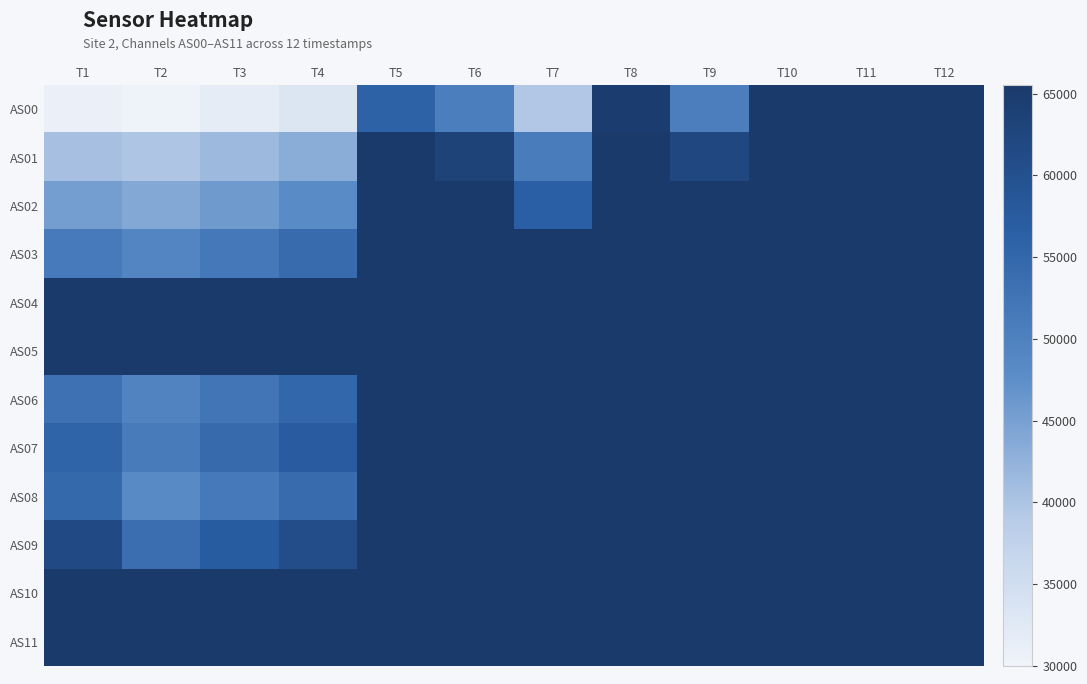

Reading left to right, transcribe all the data shown in this chart.

AS00: T1=30805	T2=30315	T3=31725	T4=33179	T5=56082	T6=50605	T7=39552	T8=64758	T9=50529	T10=65535	T11=65535	T12=65535
AS01: T1=40541	T2=39739	T3=41452	T4=43226	T5=65535	T6=63263	T7=50930	T8=65535	T9=62151	T10=65535	T11=65535	T12=65535
AS02: T1=45341	T2=43937	T3=45887	T4=47936	T5=65535	T6=65535	T7=56619	T8=65535	T9=65535	T10=65535	T11=65535	T12=65535
AS03: T1=51337	T2=49267	T3=51661	T4=54177	T5=65535	T6=65535	T7=65535	T8=65535	T9=65535	T10=65535	T11=65535	T12=65535
AS04: T1=65535	T2=65535	T3=65535	T4=65535	T5=65535	T6=65535	T7=65535	T8=65535	T9=65535	T10=65535	T11=65535	T12=65535
AS05: T1=65535	T2=65535	T3=65535	T4=65535	T5=65535	T6=65535	T7=65535	T8=65535	T9=65535	T10=65535	T11=65535	T12=65535
AS06: T1=53009	T2=49451	T3=52347	T4=55020	T5=65535	T6=65535	T7=65535	T8=65535	T9=65535	T10=65535	T11=65535	T12=65535
AS07: T1=55623	T2=51230	T3=54360	T4=57348	T5=65535	T6=65535	T7=65535	T8=65535	T9=65535	T10=65535	T11=65535	T12=65535
AS08: T1=54597	T2=48318	T3=51378	T4=54259	T5=65535	T6=65535	T7=65535	T8=65535	T9=65535	T10=65535	T11=65535	T12=65535
AS09: T1=61458	T2=53692	T3=57333	T4=60799	T5=65535	T6=65535	T7=65535	T8=65535	T9=65535	T10=65535	T11=65535	T12=65535
AS10: T1=65535	T2=65535	T3=65535	T4=65535	T5=65535	T6=65535	T7=65535	T8=65535	T9=65535	T10=65535	T11=65535	T12=65535
AS11: T1=65535	T2=65535	T3=65535	T4=65535	T5=65535	T6=65535	T7=65535	T8=65535	T9=65535	T10=65535	T11=65535	T12=65535